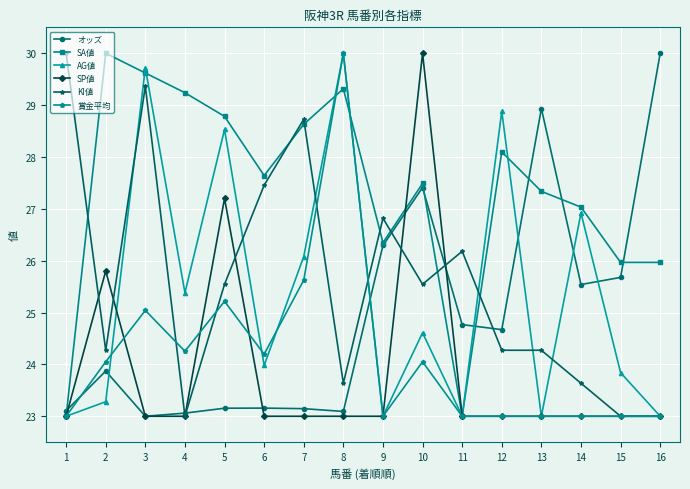

How many data points in KI値 are less than 25?

8